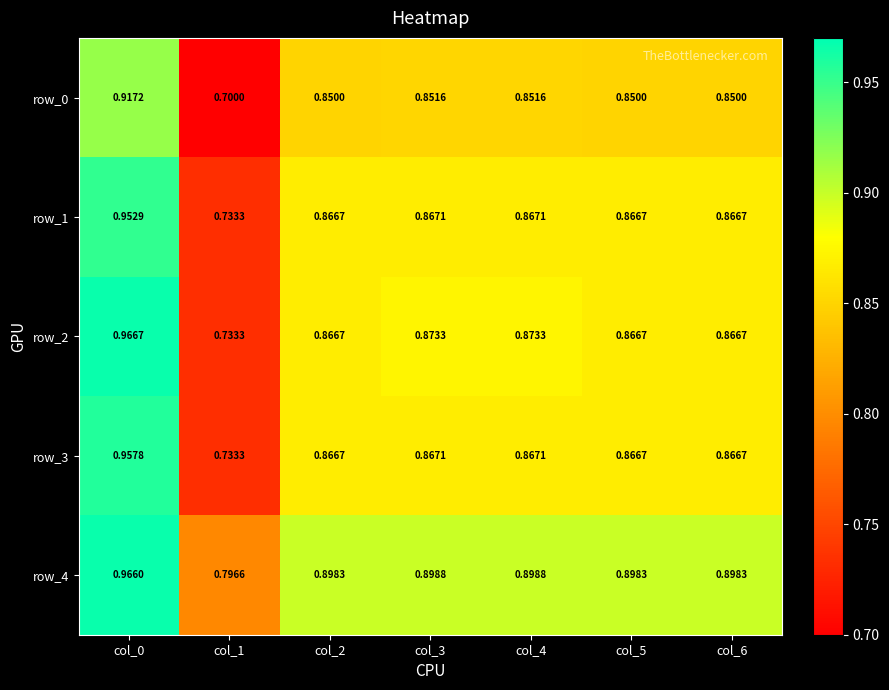

At how many categories does at least one series exceed 0?

7